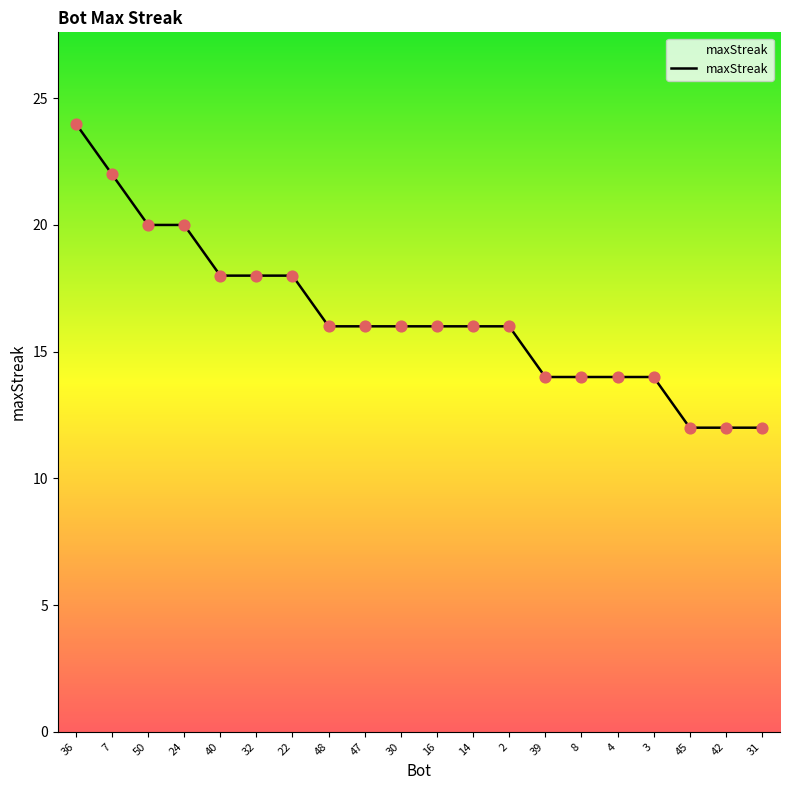

Which has a higher value, 36 or 31?

36